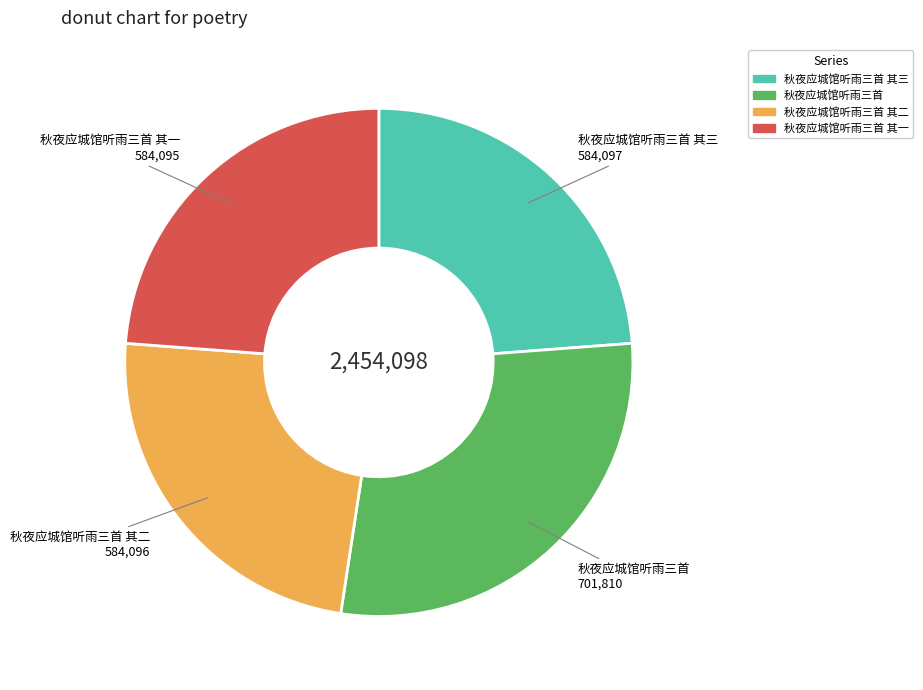

Count the number of slices in the pie.

4